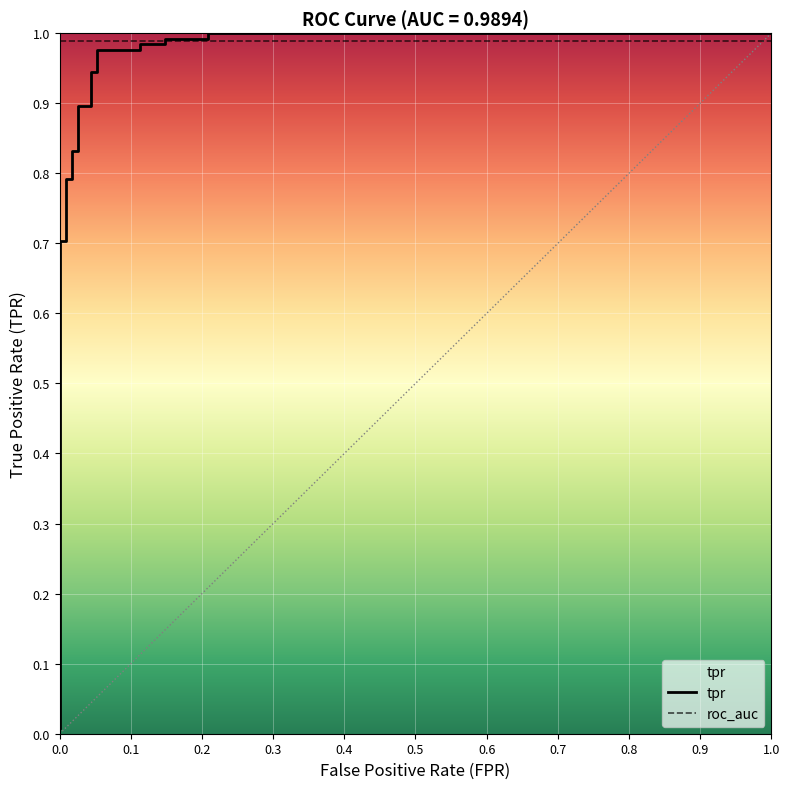

What is the difference between the maximum and minimum values?

1.0